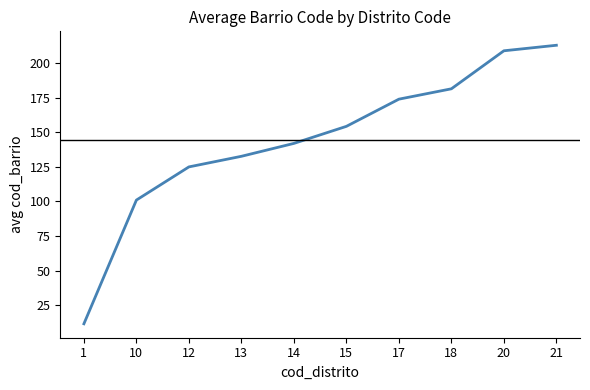

What is the sum of all values?

1444.0